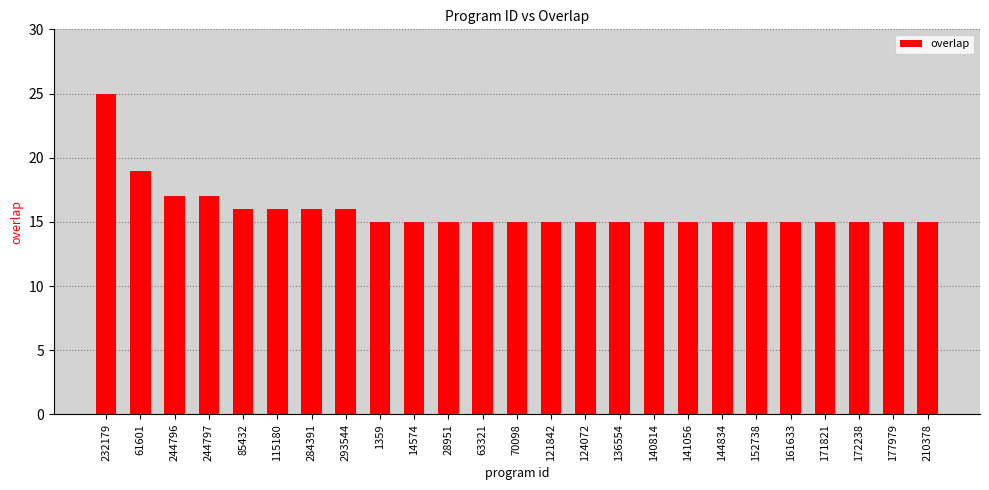

The chart shows a value of 16 at 284391. True or false?

True